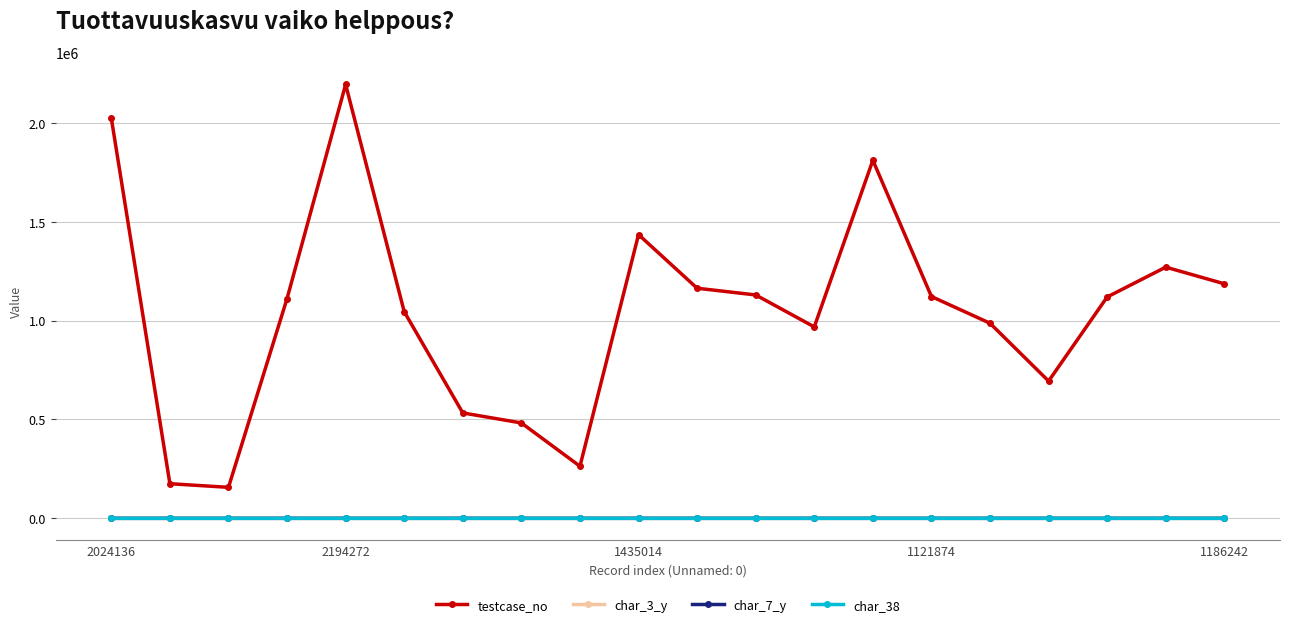

True or false: char_38 has more than 0 points higher than both neighbors.

True